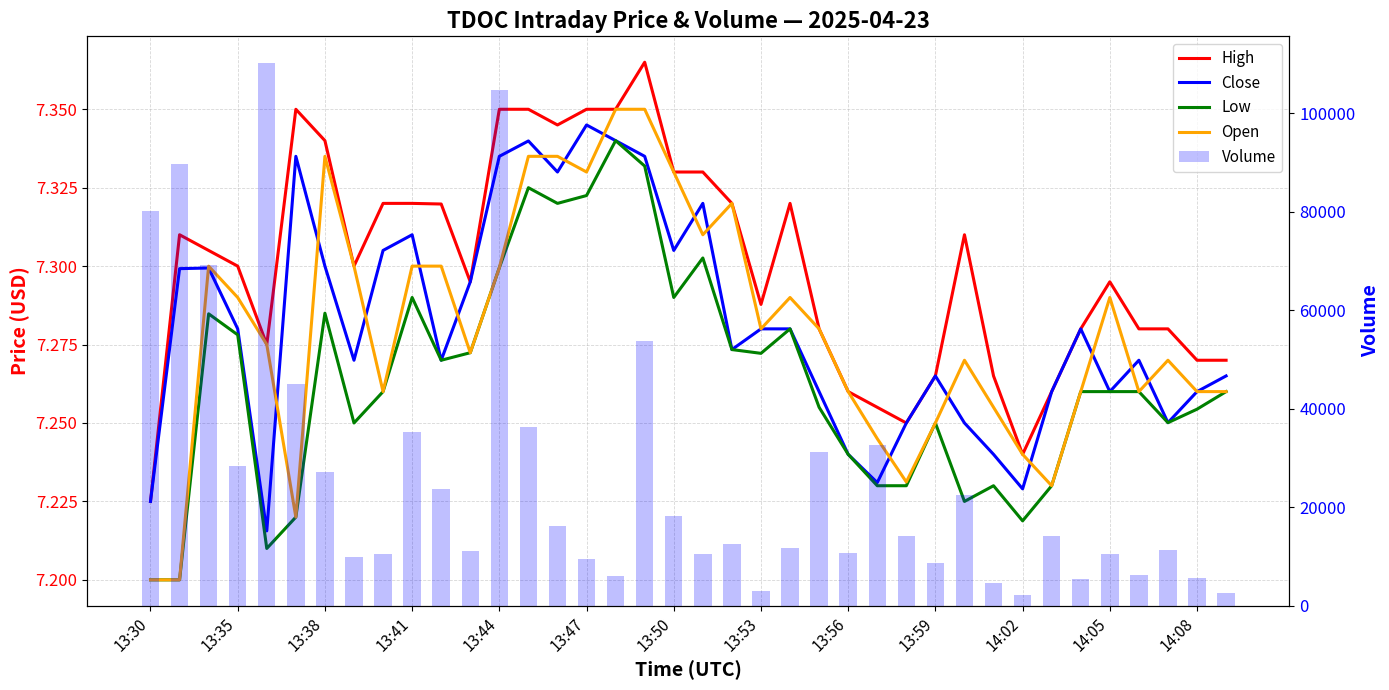

Which has a higher value, 14:05 or 13:41?

13:41